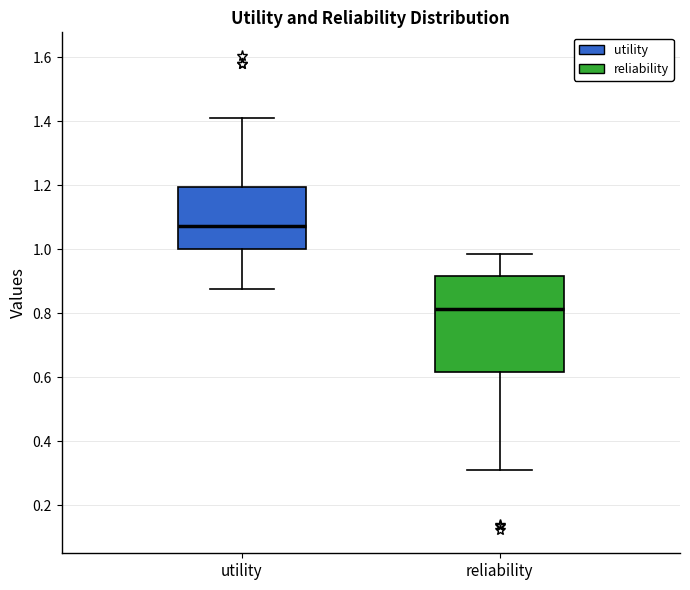

Where does the lower whisker of the box for utility end on the y-axis? The values are not printed on the chart, so give them approximately, as read against the axis.

0.88